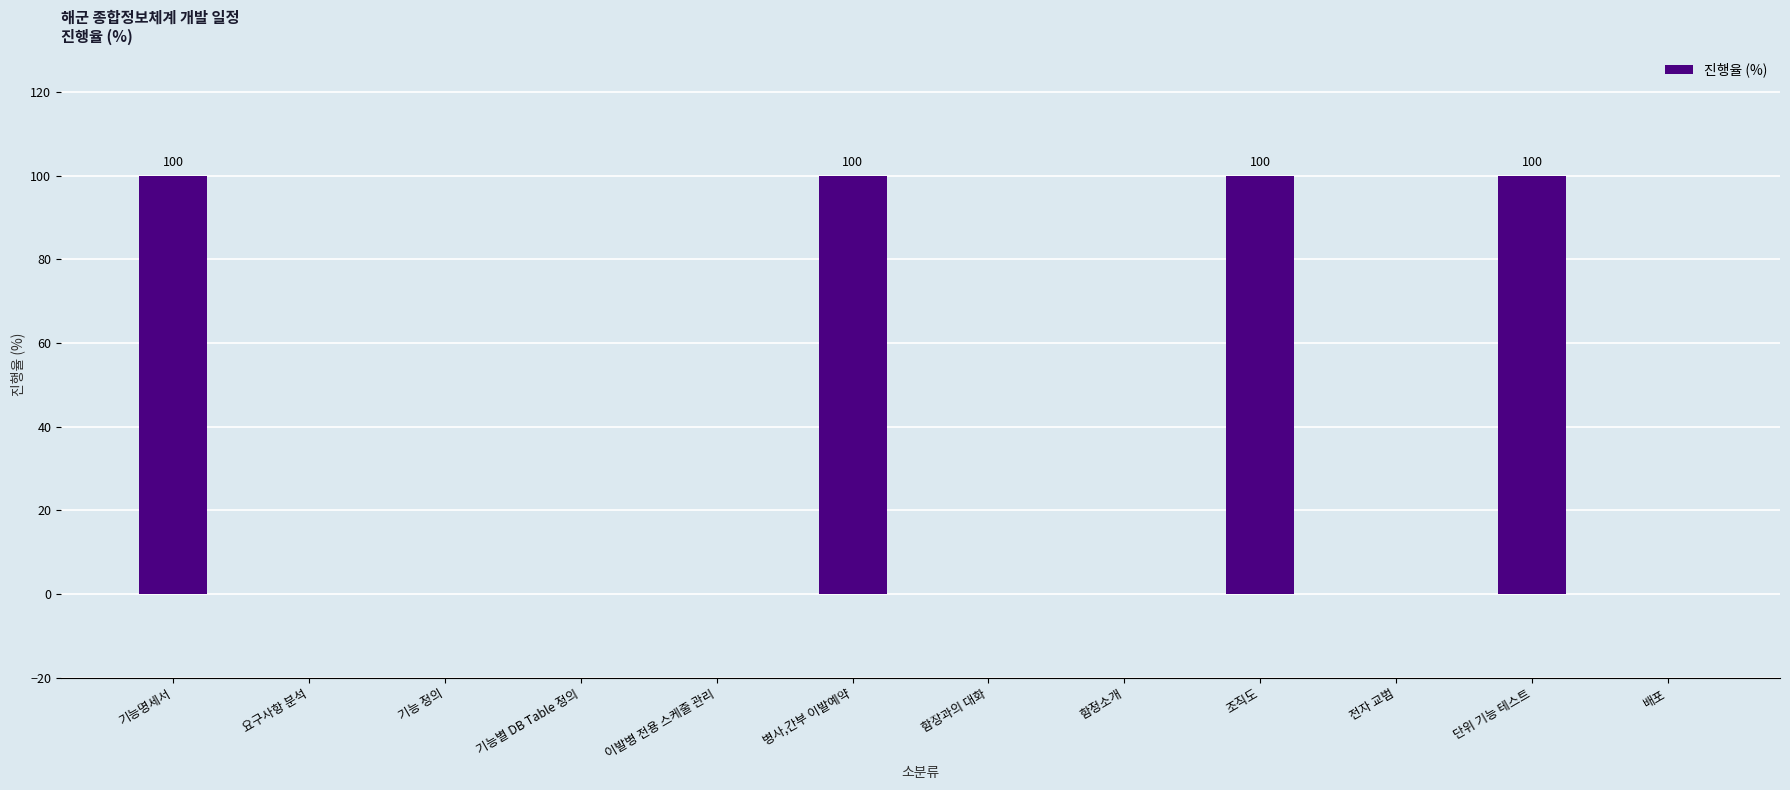

Are the bars horizontal?

No